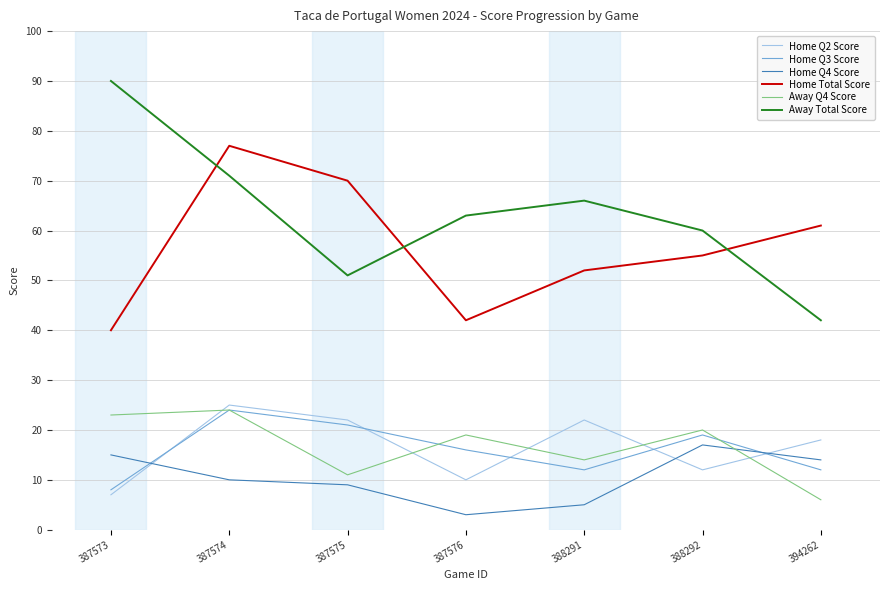

Reading left to right, list all the values displayed in this chart.

Home Q2 Score: 387573=7	387574=25	387575=22	387576=10	388291=22	388292=12	394262=18
Home Q3 Score: 387573=8	387574=24	387575=21	387576=16	388291=12	388292=19	394262=12
Home Q4 Score: 387573=15	387574=10	387575=9	387576=3	388291=5	388292=17	394262=14
Home Total Score: 387573=40	387574=77	387575=70	387576=42	388291=52	388292=55	394262=61
Away Q4 Score: 387573=23	387574=24	387575=11	387576=19	388291=14	388292=20	394262=6
Away Total Score: 387573=90	387574=71	387575=51	387576=63	388291=66	388292=60	394262=42